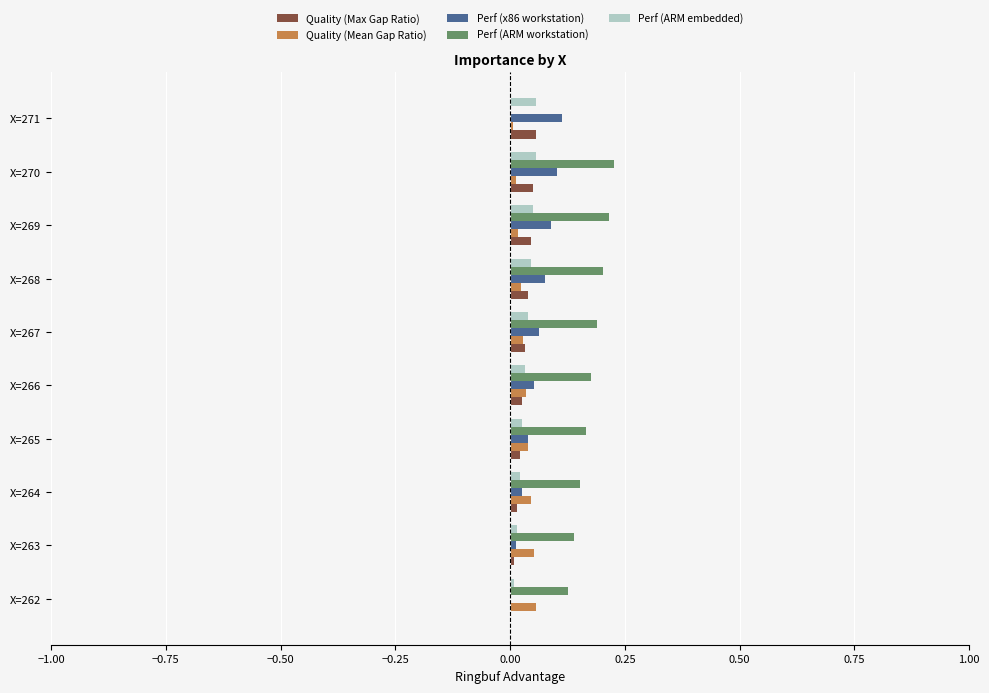

Is it true that Quality (Max Gap Ratio) equals 0.0 at X=267?

True